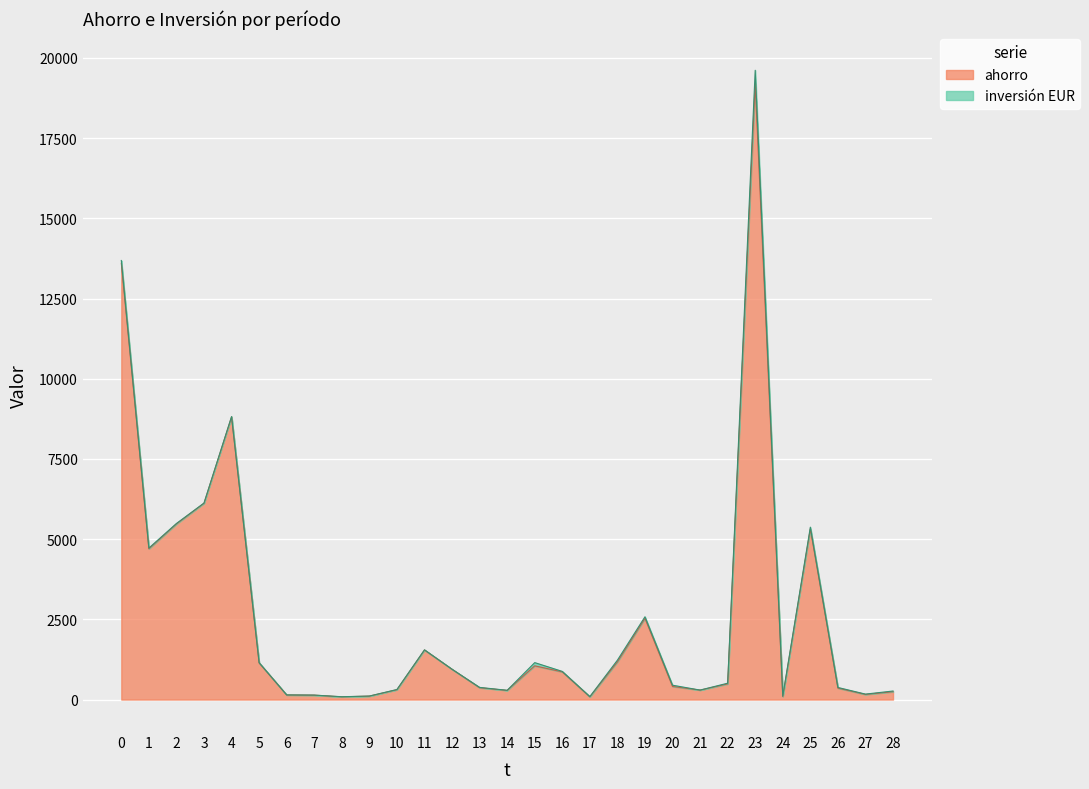

True or false: the data shows 138 at 24.

False